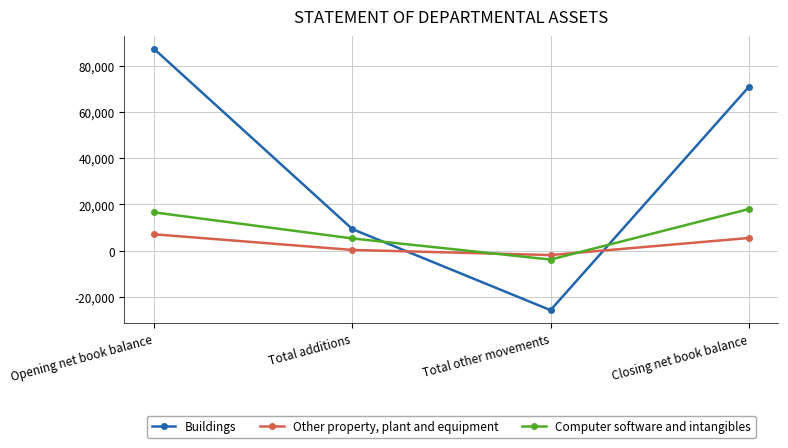

At which label is Buildings closest to 30735?

Total additions